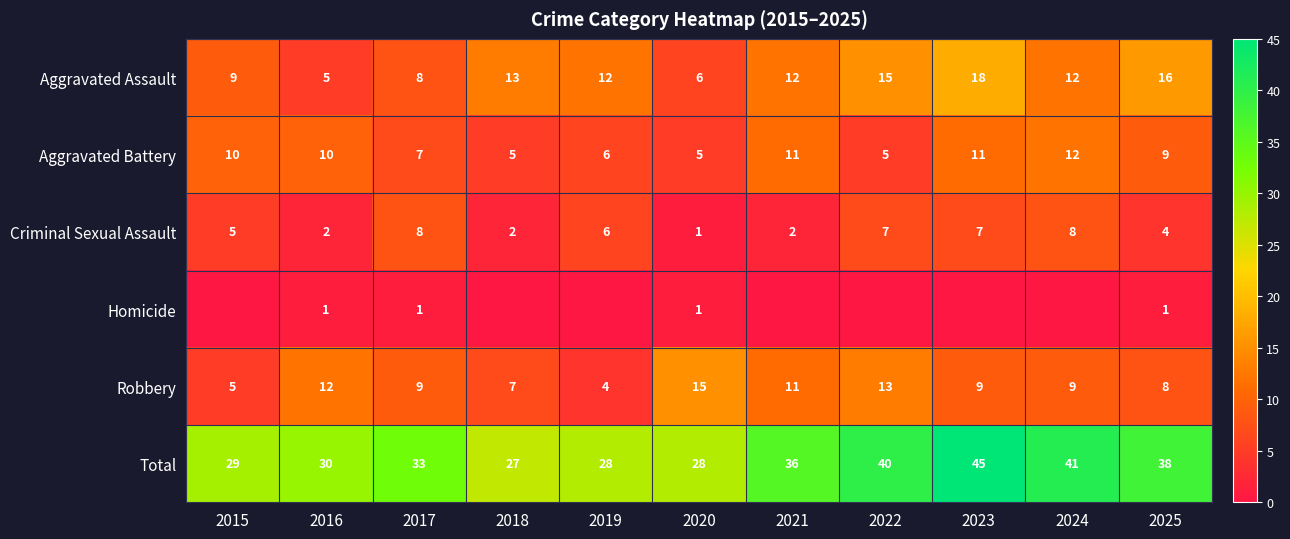

What is the sum of all Robbery values?

102